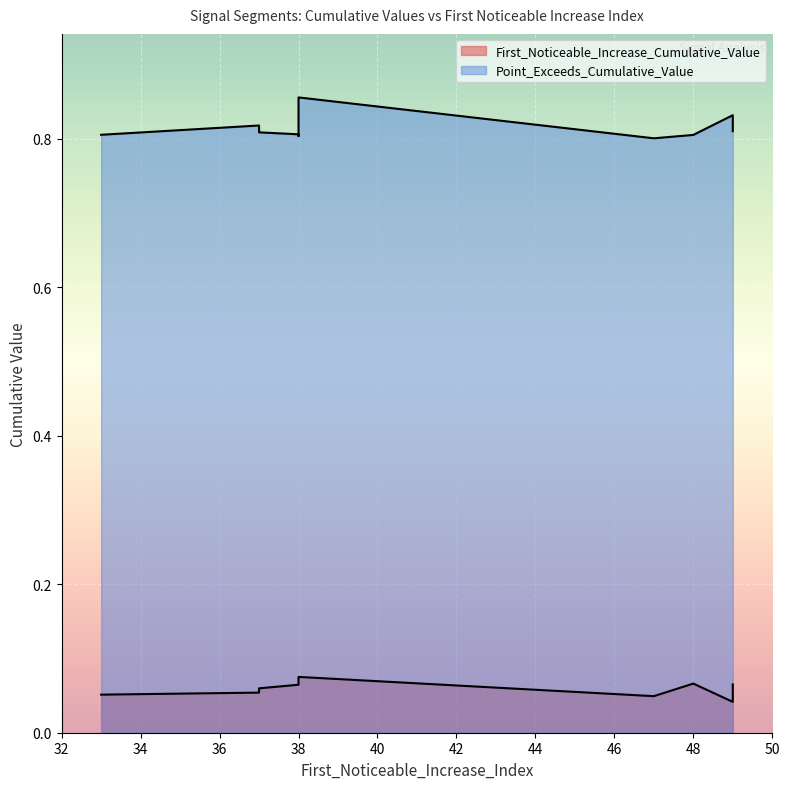

What is the average value of the Point_Exceeds_Cumulative_Value series?

0.8